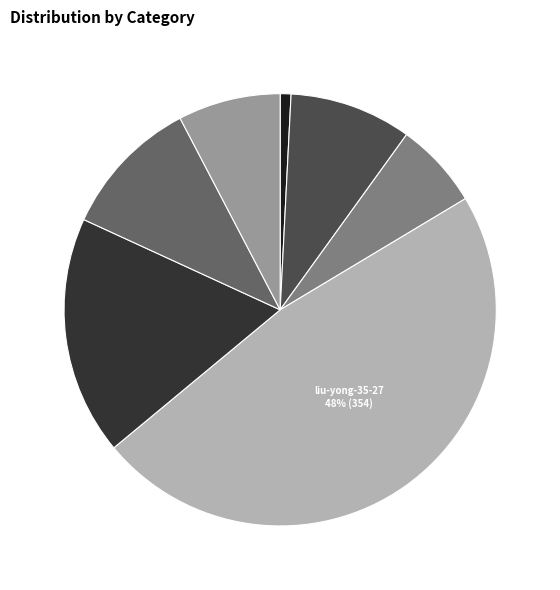

Is there any slice that represents more than half of the pie?

No